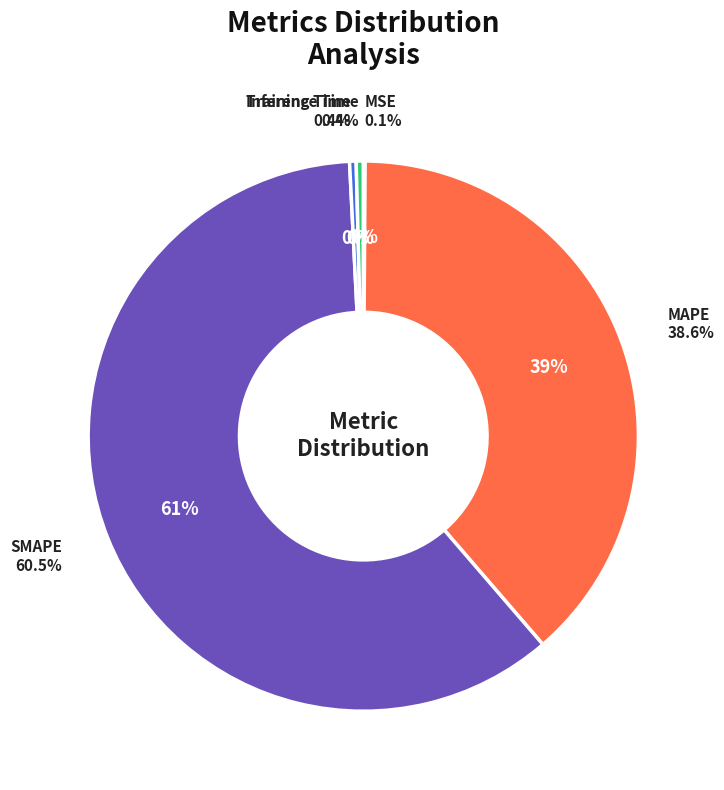

The Training Time slice represents 0% of the pie. True or false?

True